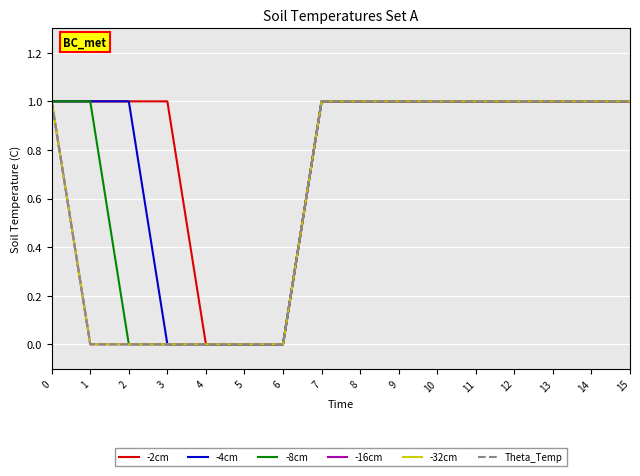

How many lines are shown in the chart?

6